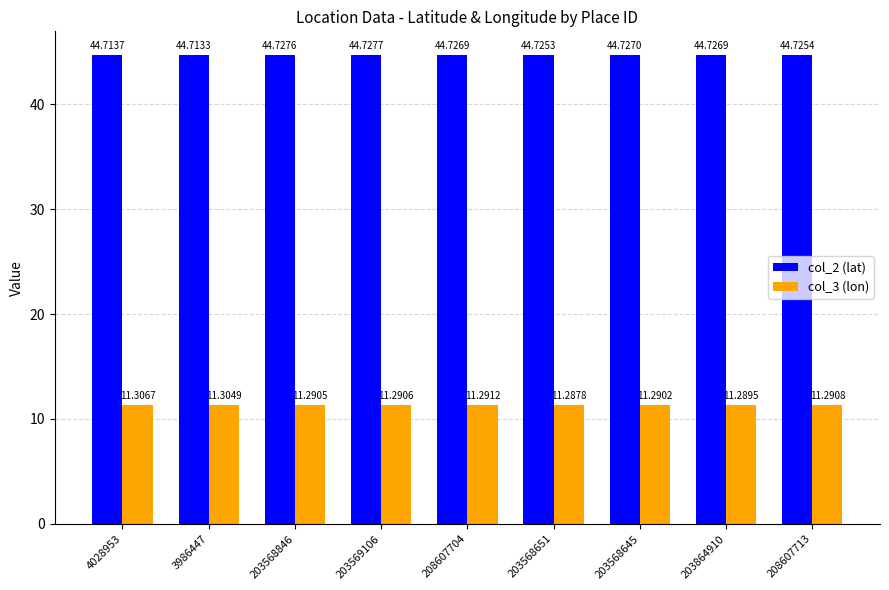

Which label corresponds to the largest value in the chart?

203569106